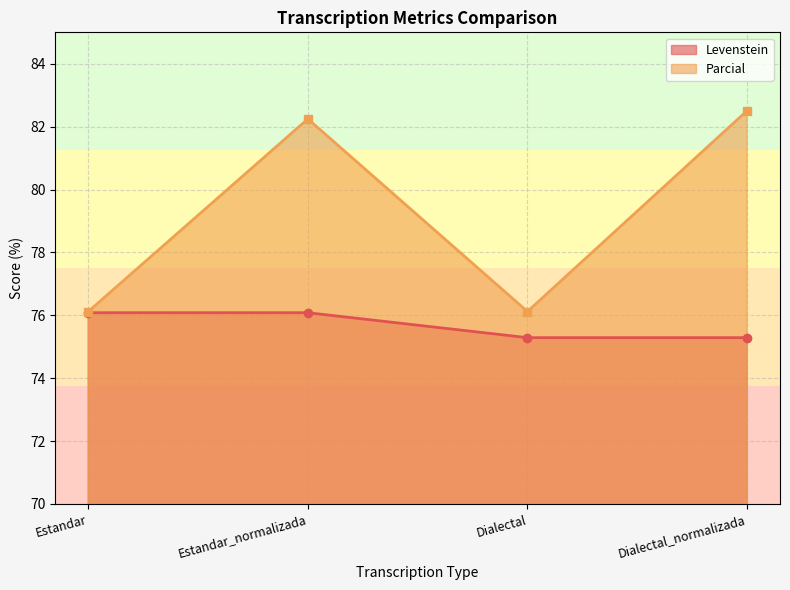

Which series has the largest total across all categories?

Parcial